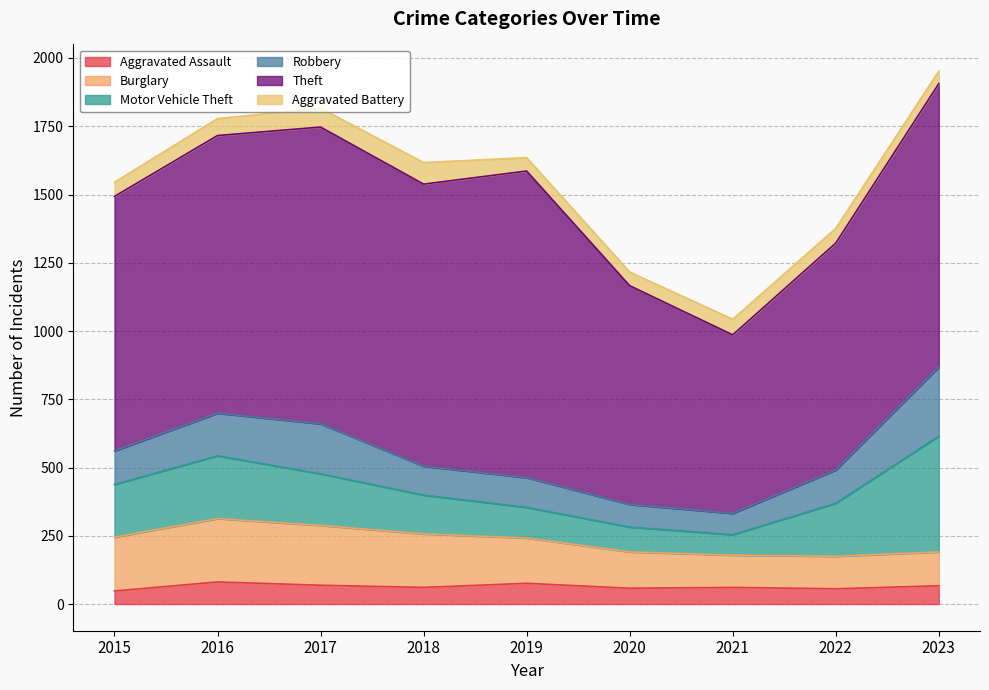

Which category has the lowest value in the Aggravated Assault series?

2015